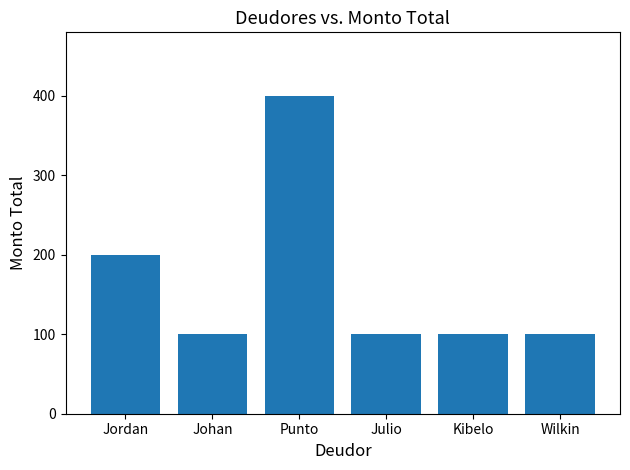

What position from the left is Punto?

3